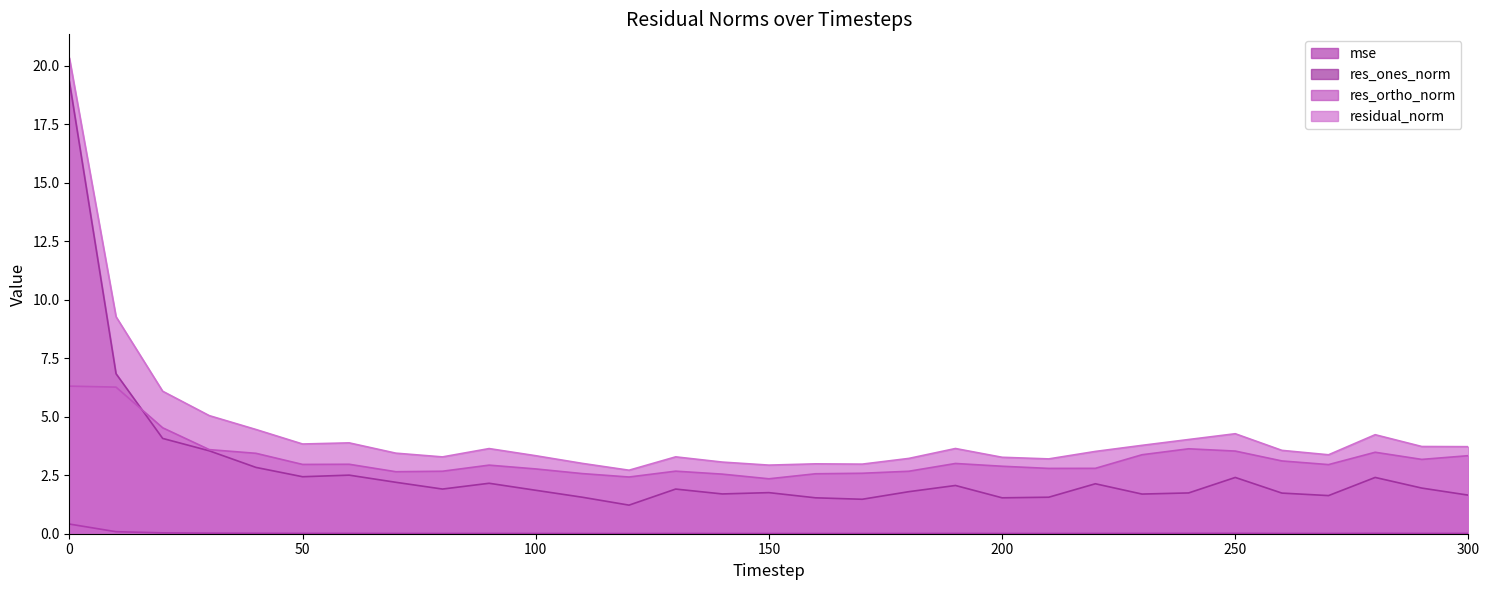

What is the lowest value of the res_ortho_norm series?

2.3